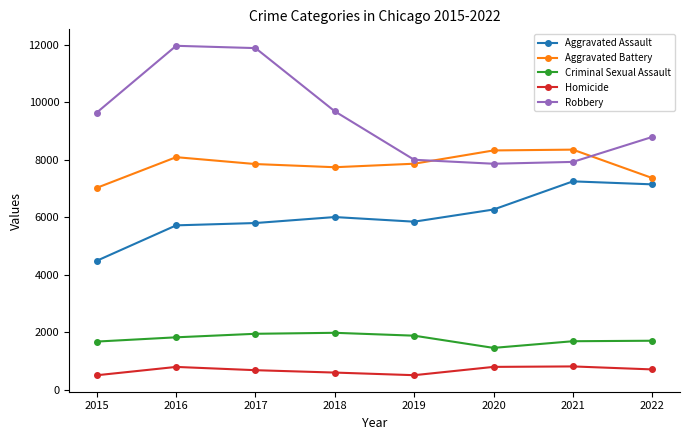

Where is Aggravated Battery nearest to the value 7682?

2018